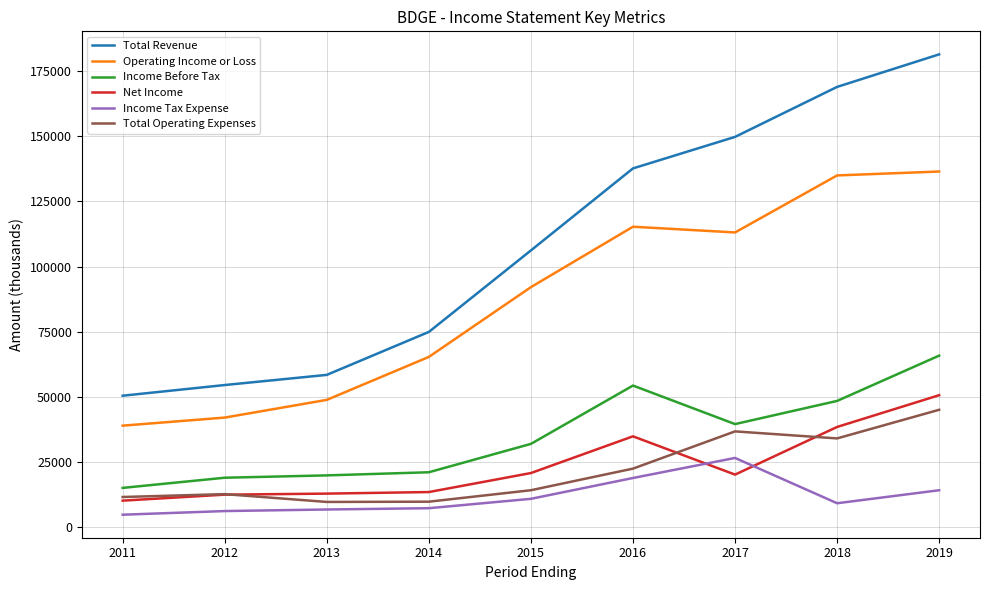

What is the maximum value for Net Income?

50600